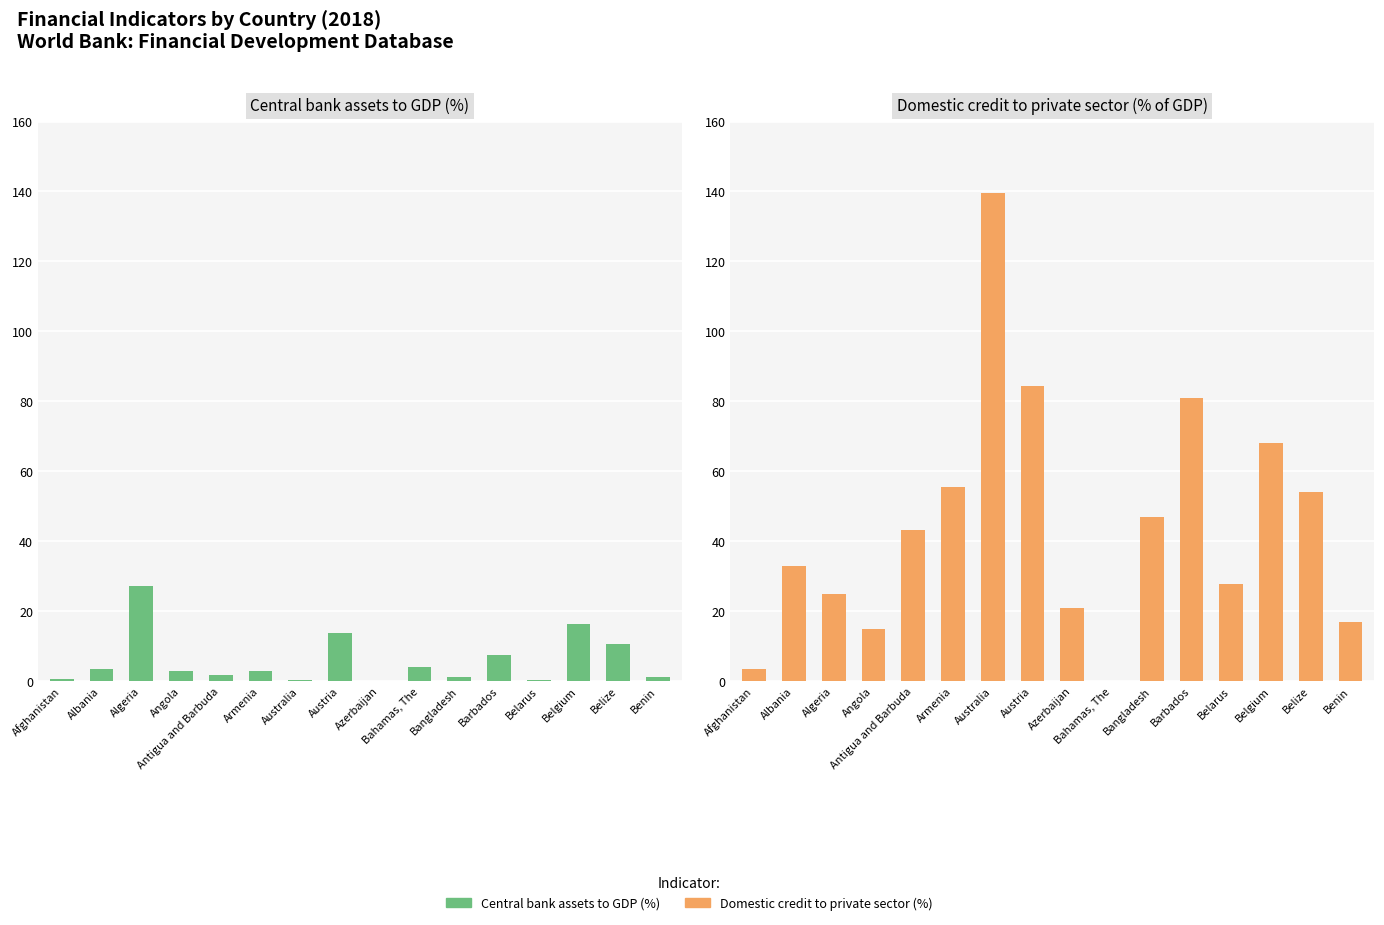

What is the maximum value shown in the chart?

139.5